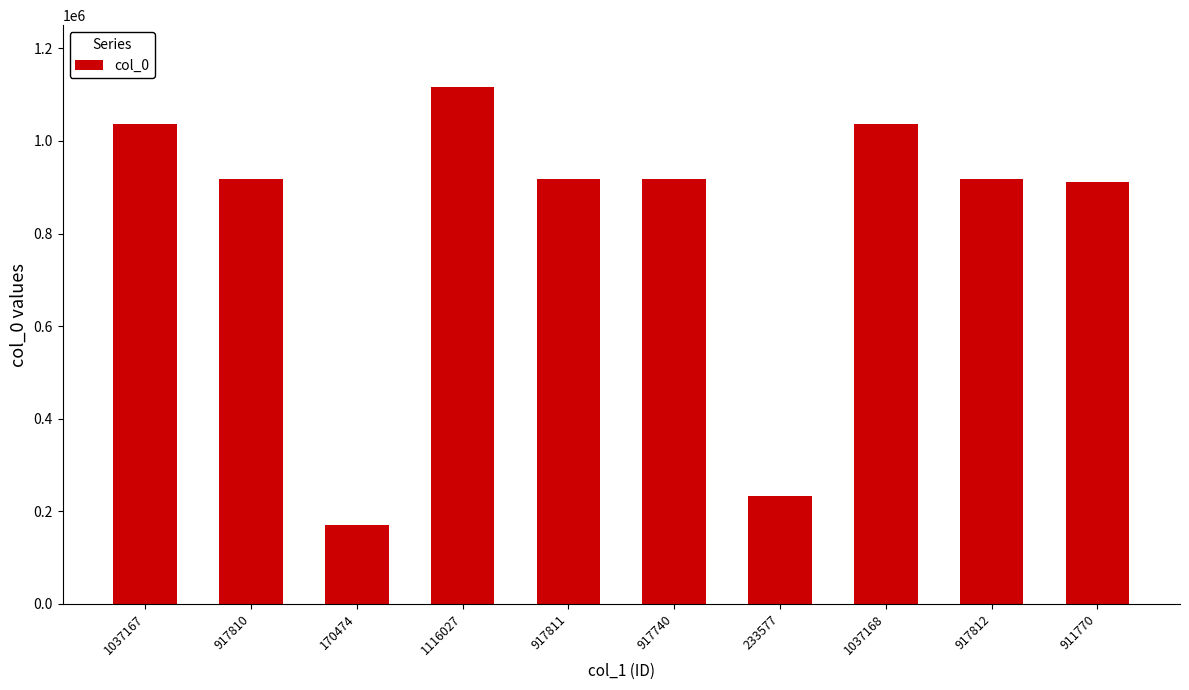

What is the change in value from 1116027 to 917811?

-198216